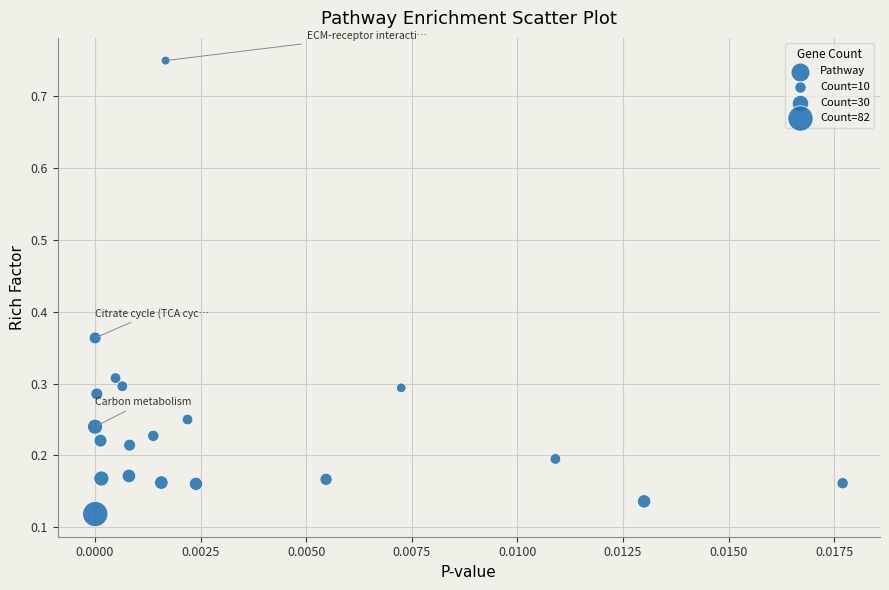

What is the range of Y values (max minus min)?

0.6